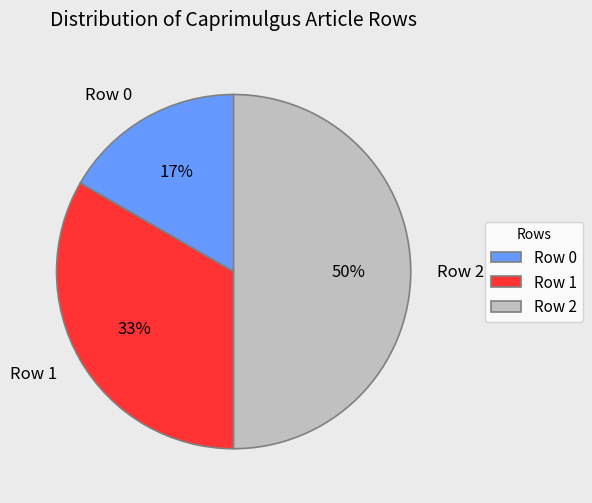

To the nearest percent, what percentage of the pie is Row 1?

33%